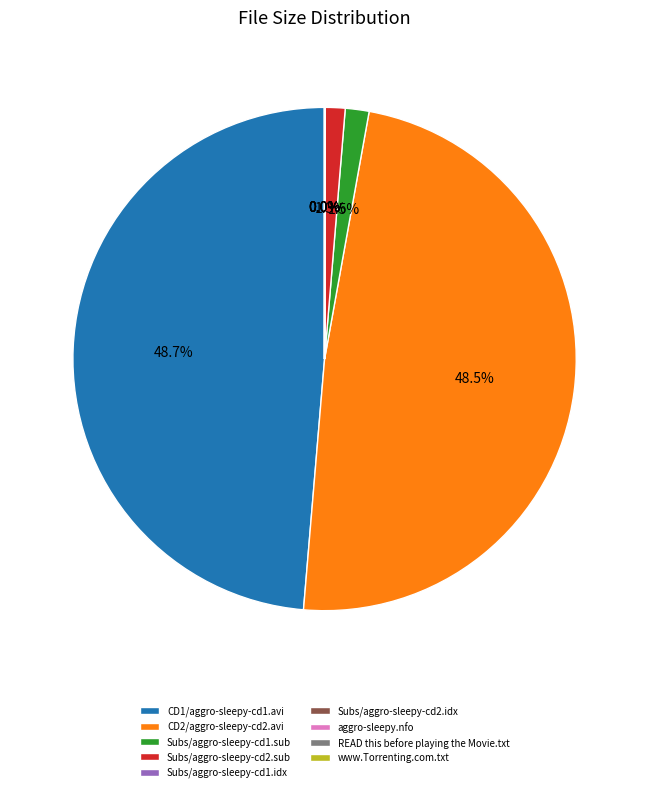

Does any single category account for the majority?

No